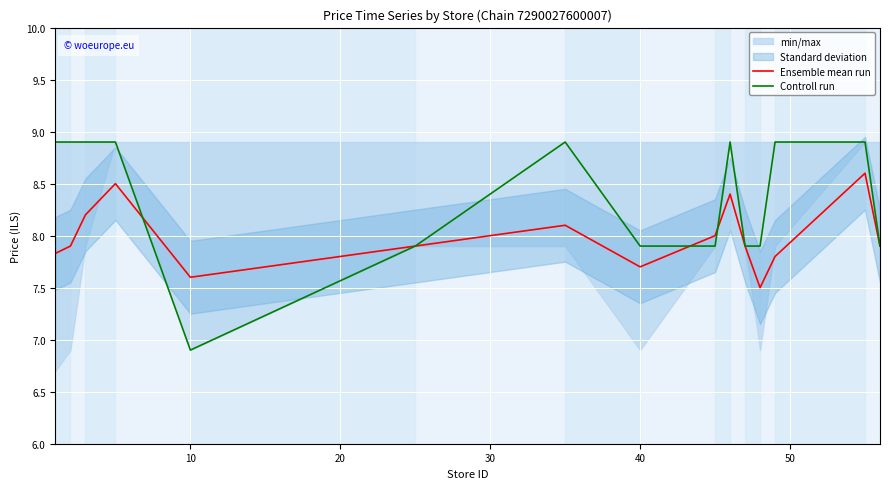

What is the lowest value of the Ensemble mean run series?

7.5